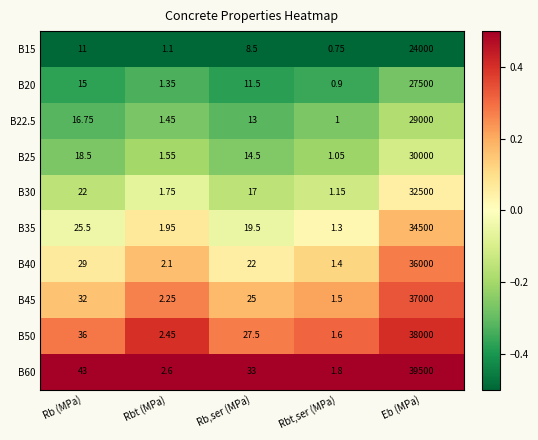

Which series has the largest range (max minus min)?

B60